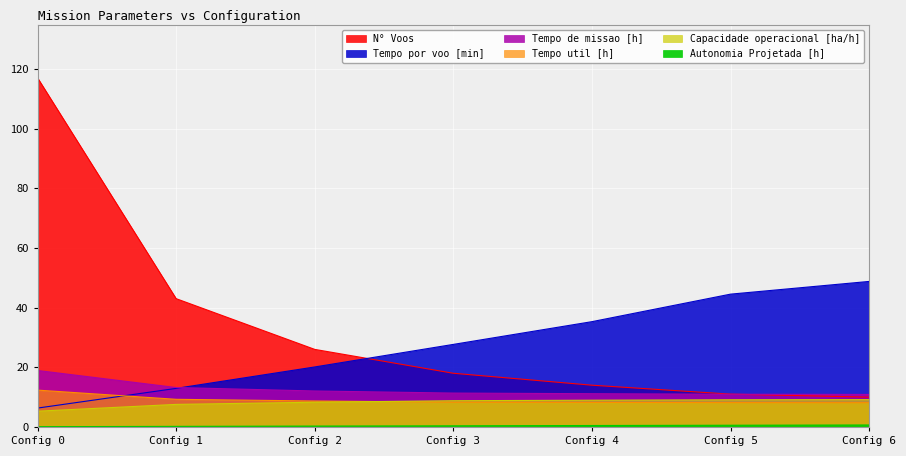

Does the chart display data point markers on the line(s)?

No